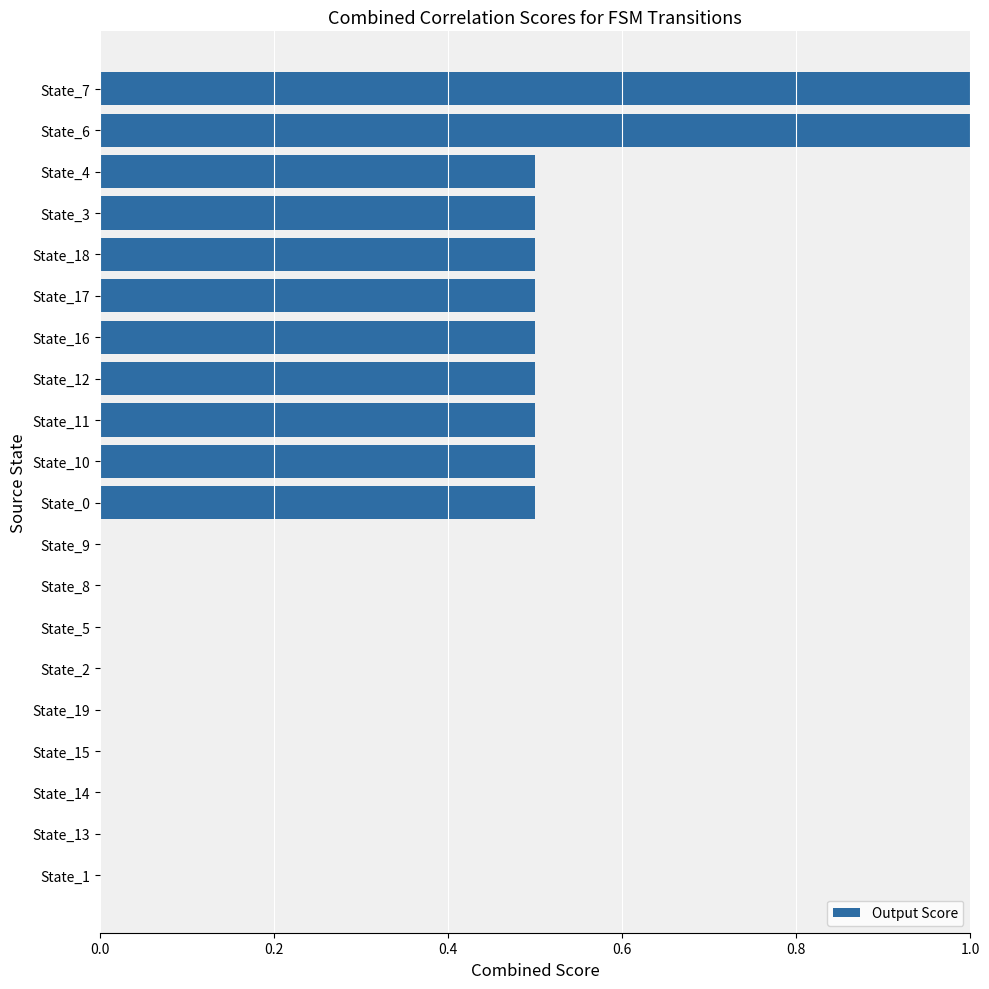

Reading top to bottom, what are all the values shown in this chart?

State_7=1.0	State_6=1.0	State_4=0.5	State_3=0.5	State_18=0.5	State_17=0.5	State_16=0.5	State_12=0.5	State_11=0.5	State_10=0.5	State_0=0.5	State_9=0.0	State_8=0.0	State_5=0.0	State_2=0.0	State_19=0.0	State_15=0.0	State_14=0.0	State_13=0.0	State_1=0.0